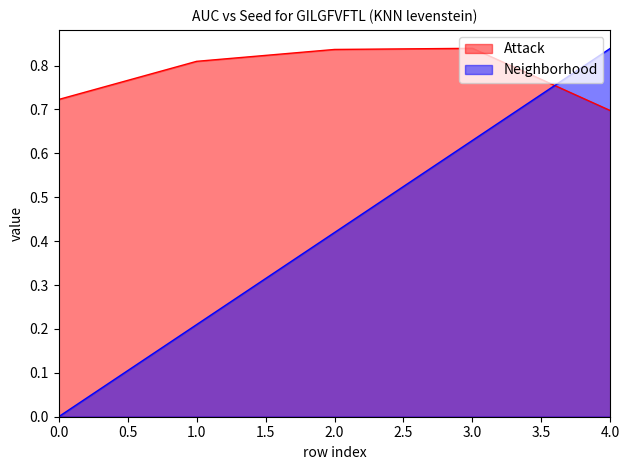

How many lines are shown in the chart?

2